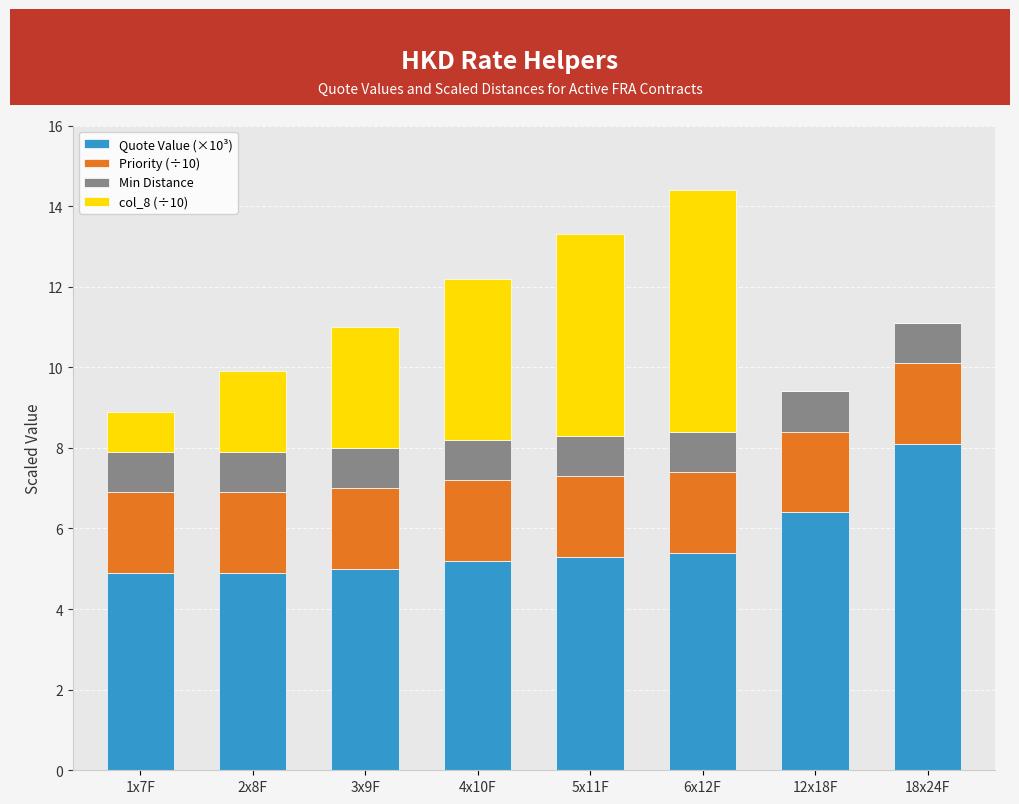

Are the bars horizontal?

No